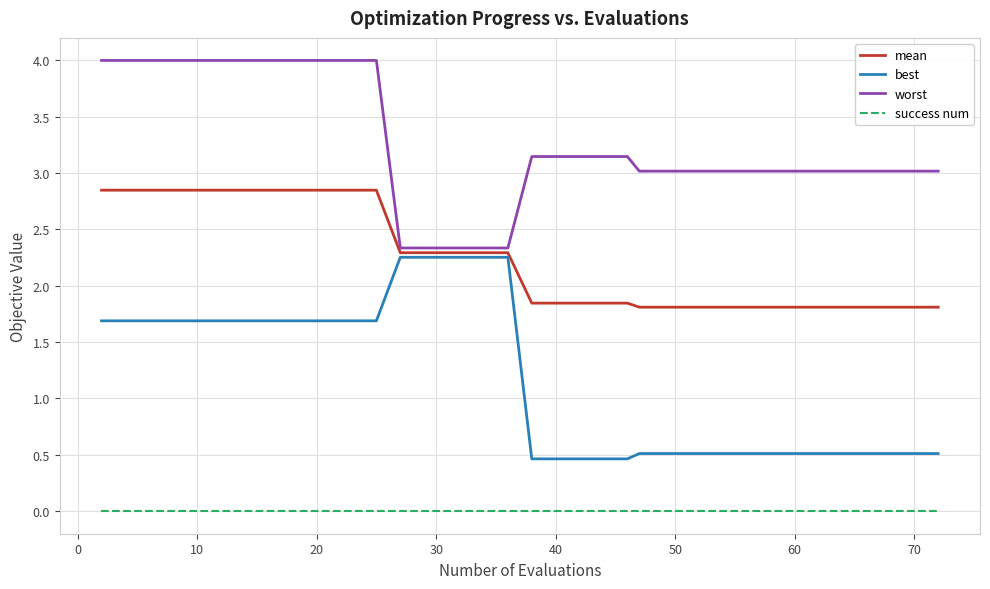

True or false: success num and mean cross at least once.

False